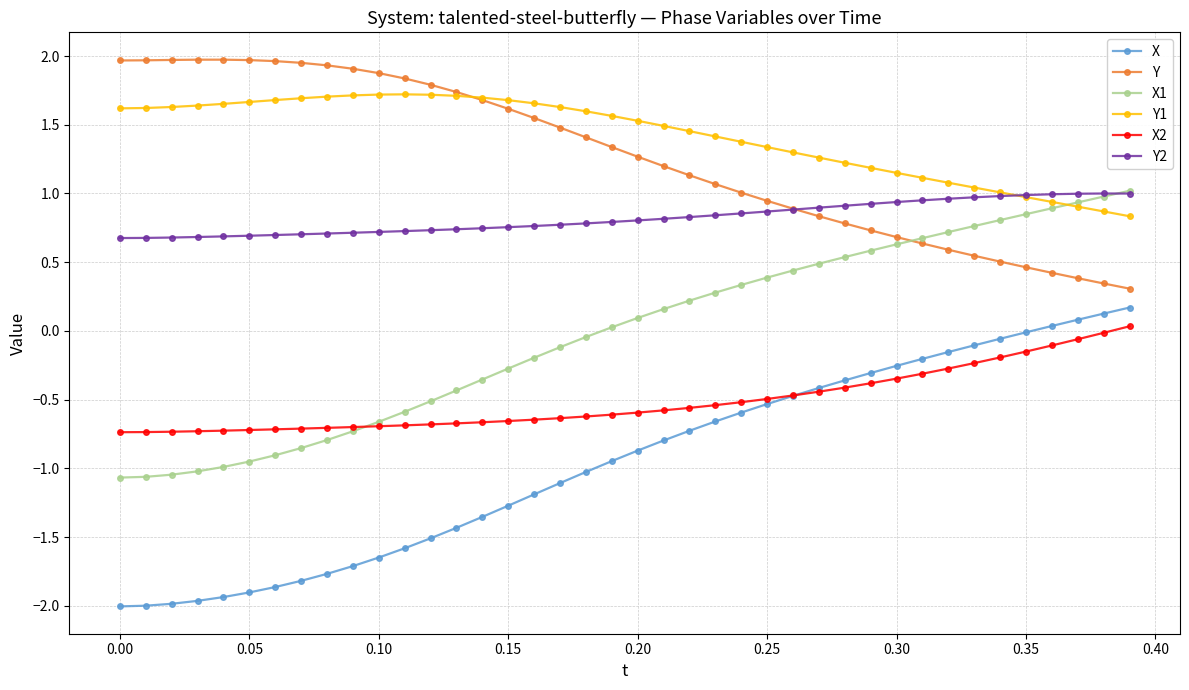

What is the lowest value of the X series?

-2.0